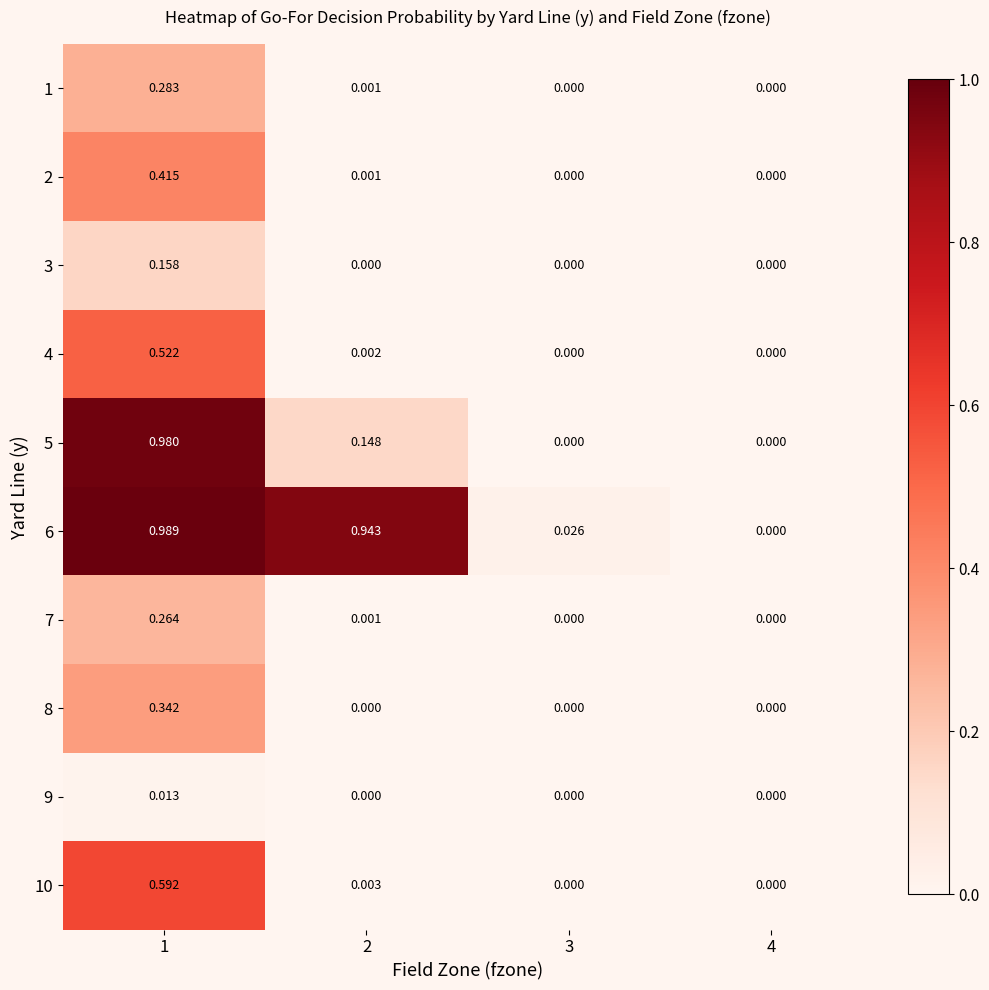

What is the greatest value displayed?

1.0